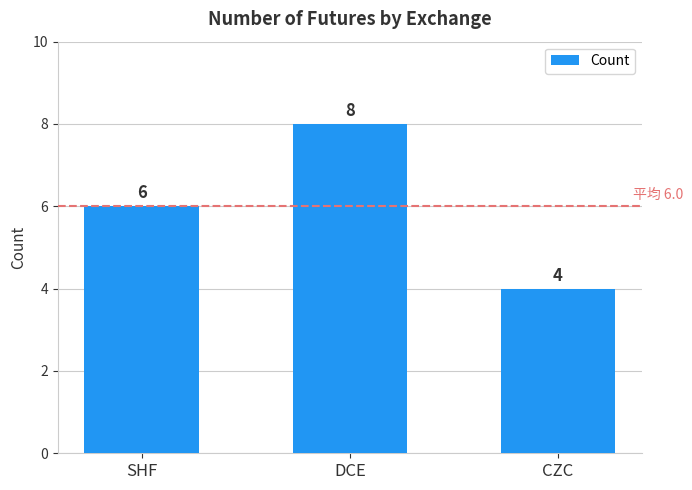

Are the bars horizontal?

No